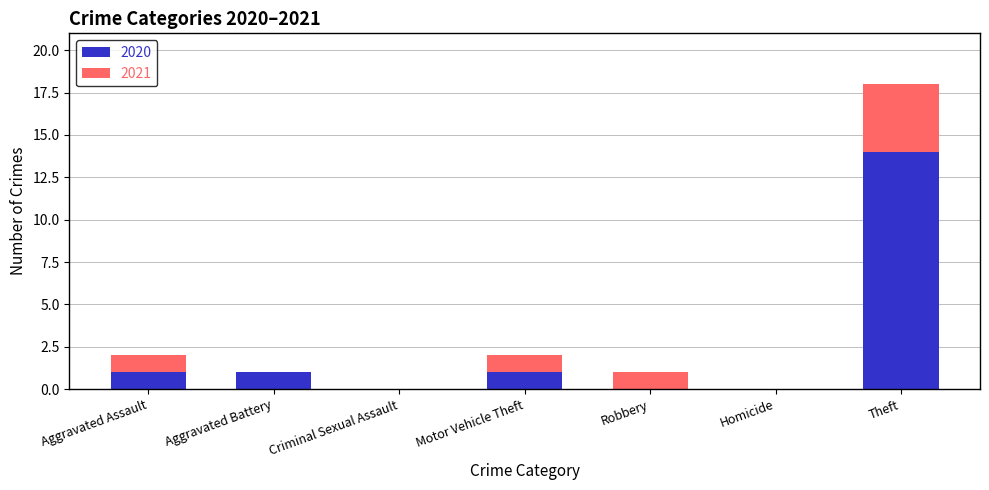

Read the 2020 value at Theft, to the nearest 10.

10